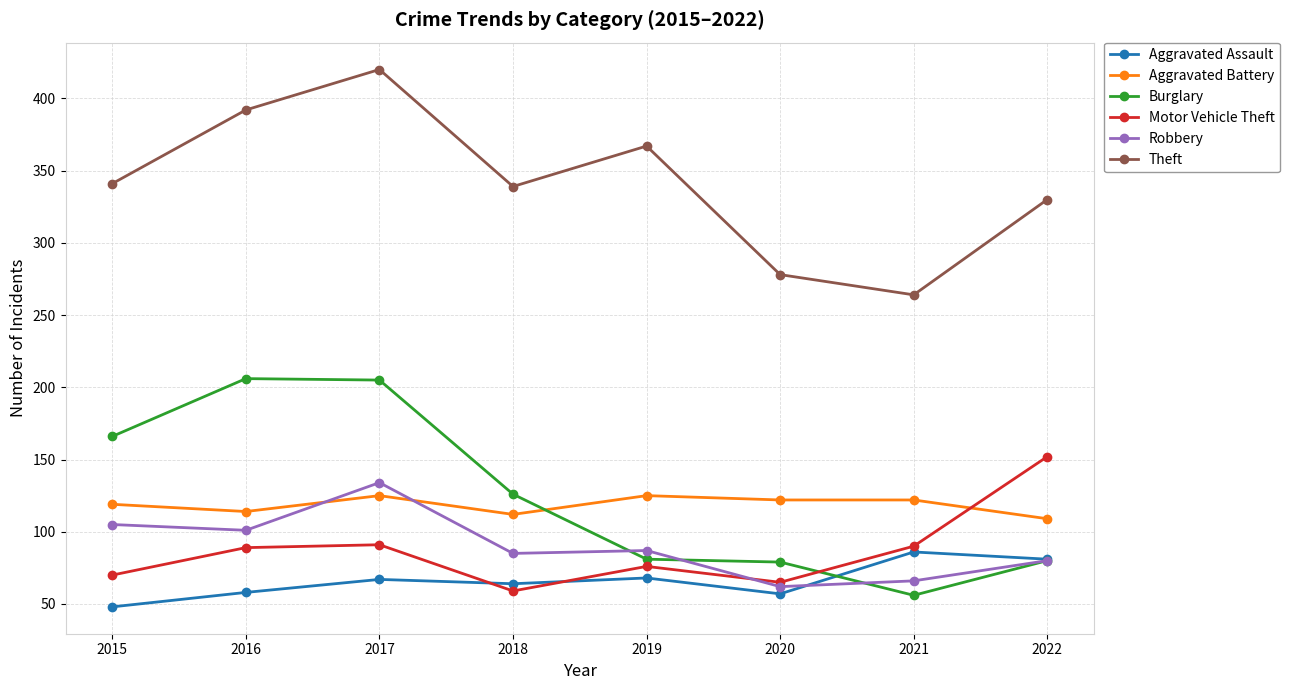

True or false: Aggravated Assault and Burglary cross at least once.

True